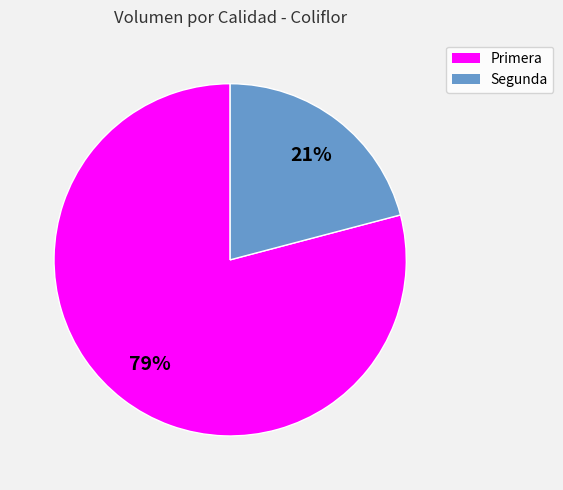

Which has a higher value, Primera or Segunda?

Primera